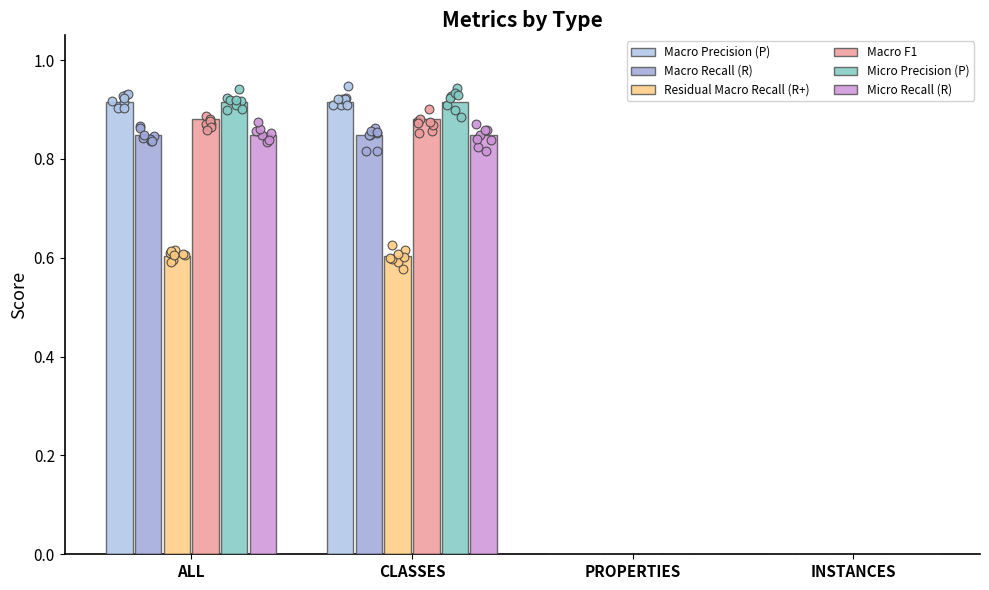

Which series has the largest total across all categories?

Macro Precision (P)